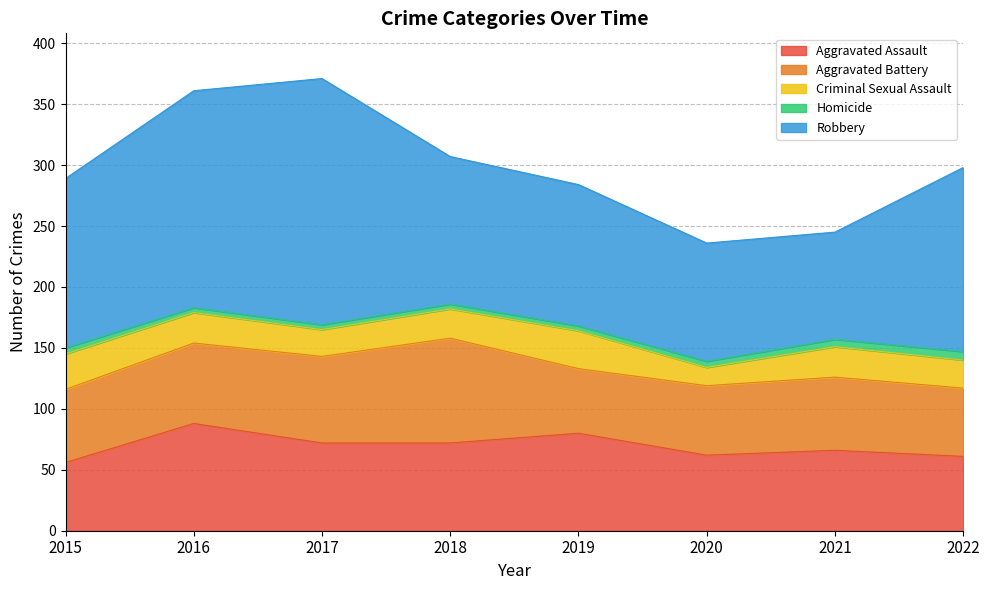

What is the total value across all series at 2017?

371